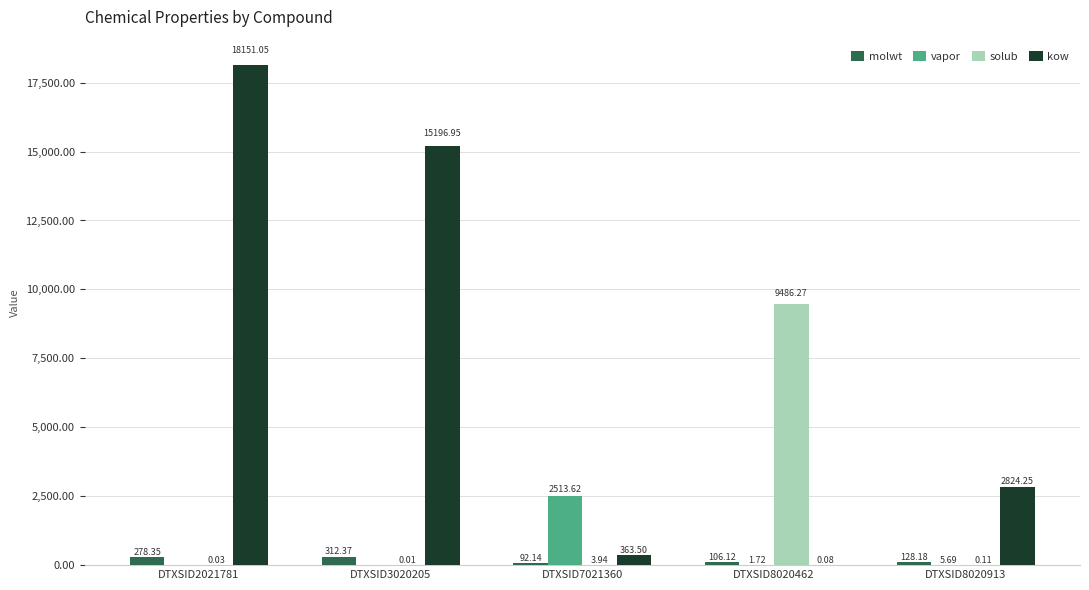

What is the sum of the vapor values at DTXSID3020205 and DTXSID8020913?

5.7